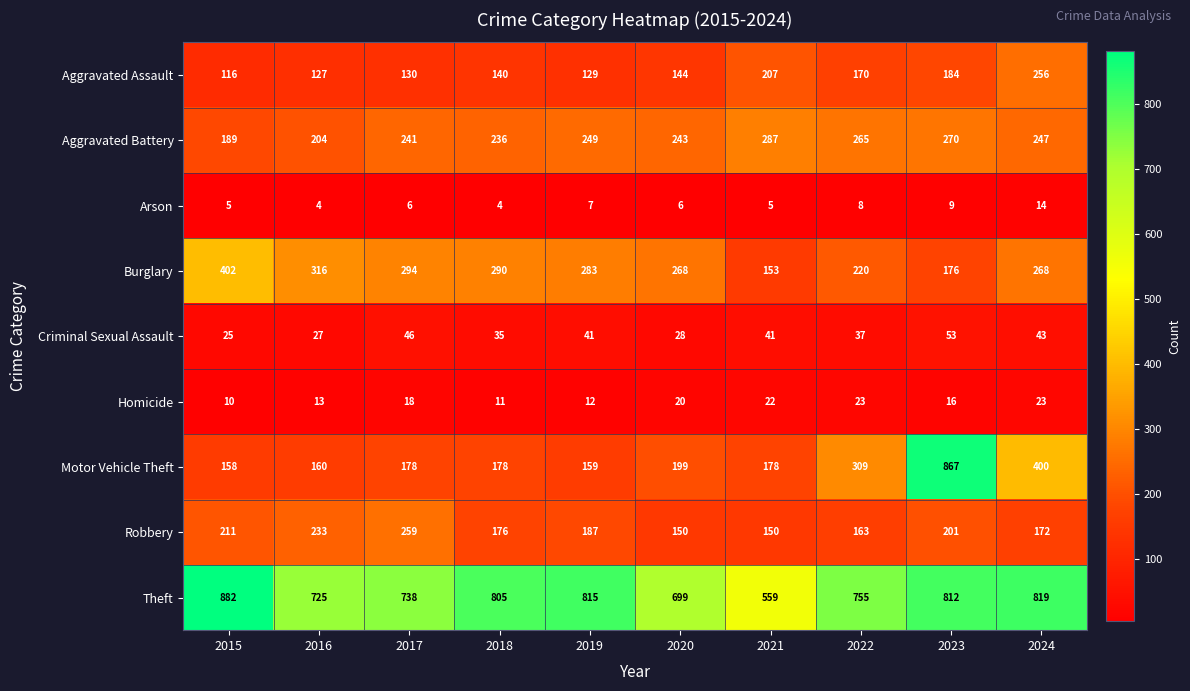

Is it true that Homicide equals 29 at 2017?

False